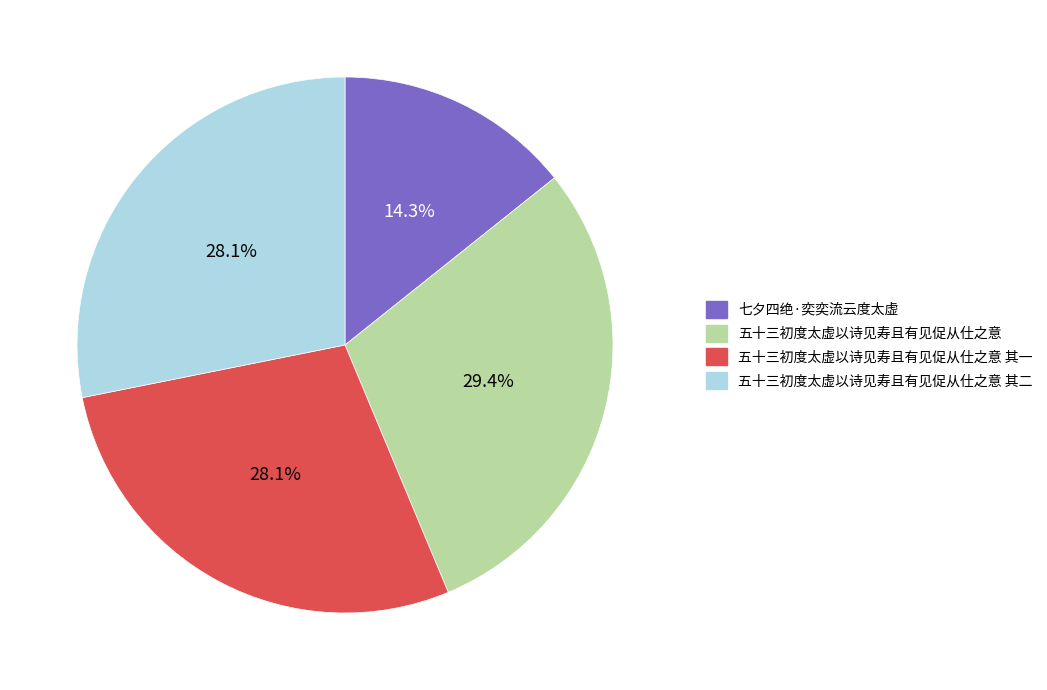

Count the number of slices in the pie.

4